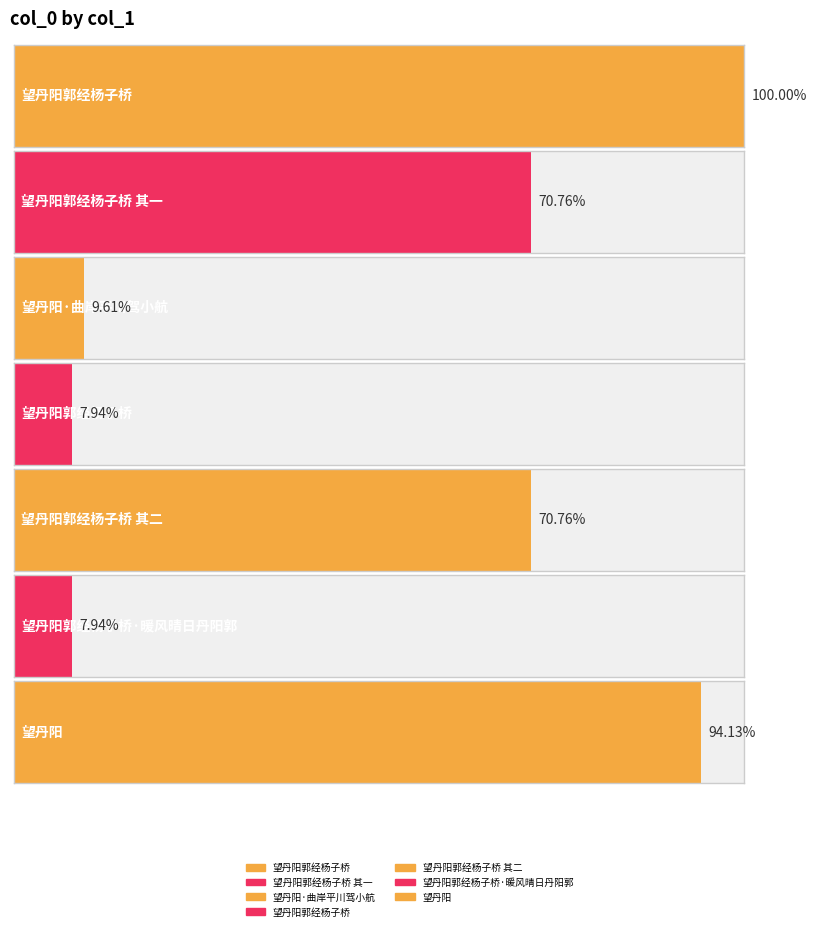

How many values exceed 486101?

3